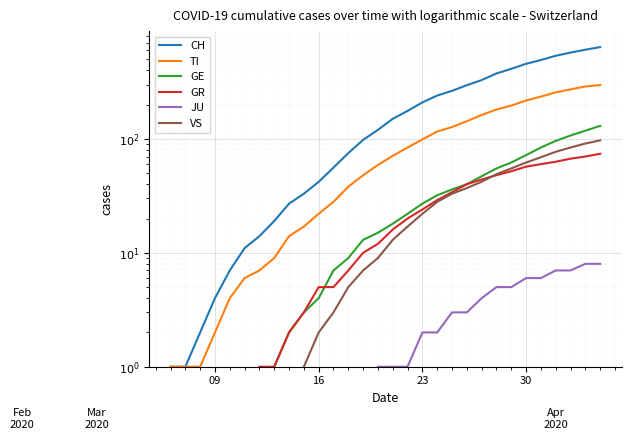

True or false: TI and VS intersect in this chart.

False